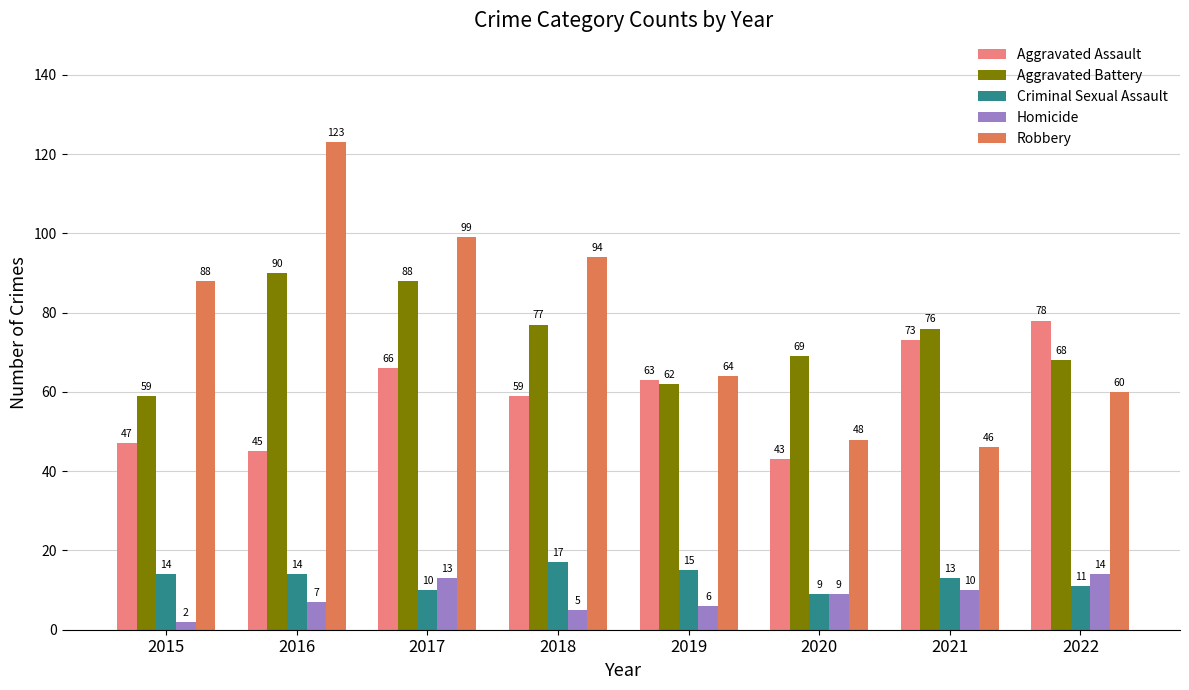

Count the number of categories in the chart.

8